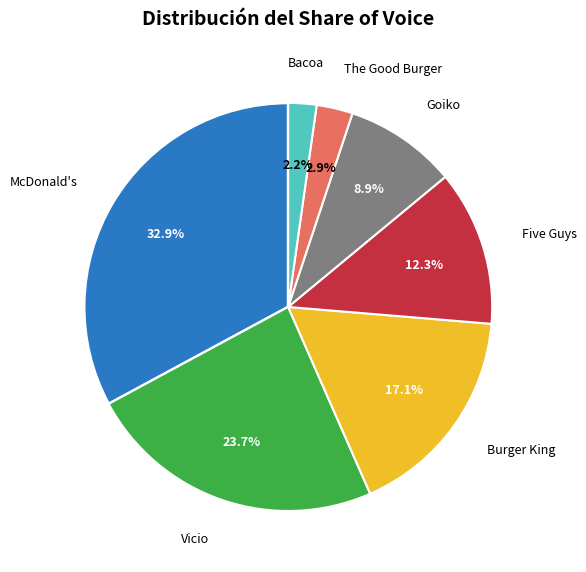

Is there any slice that represents more than half of the pie?

No